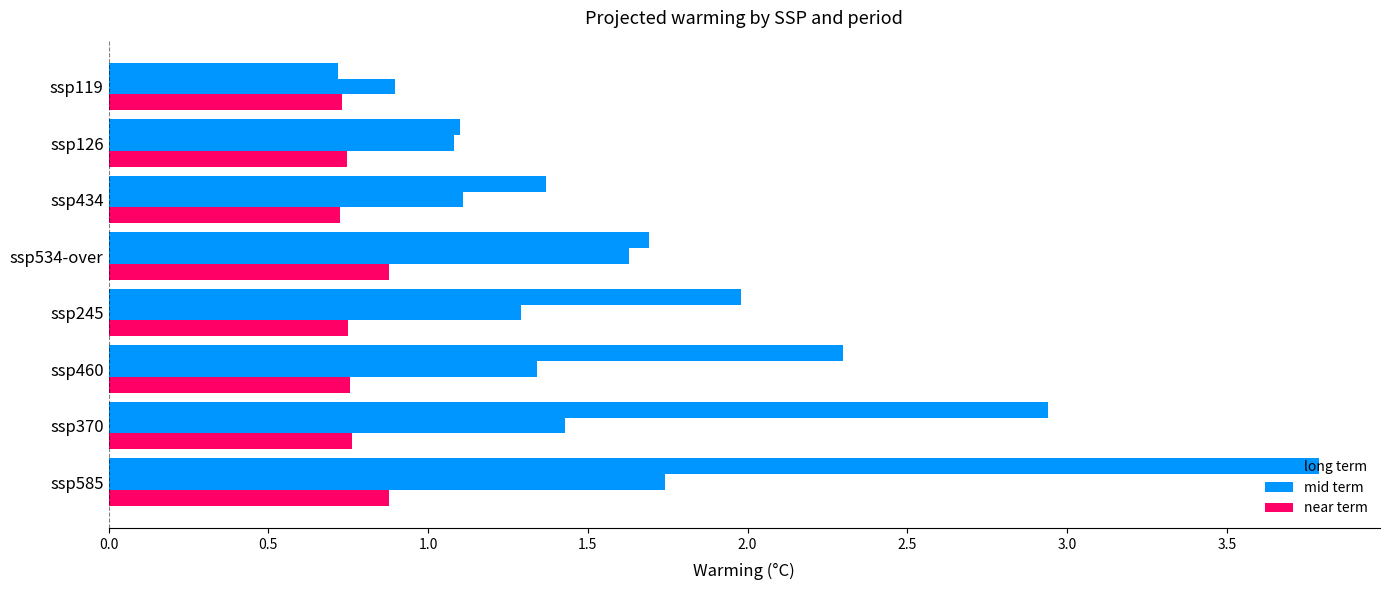

Count the number of categories in the chart.

8